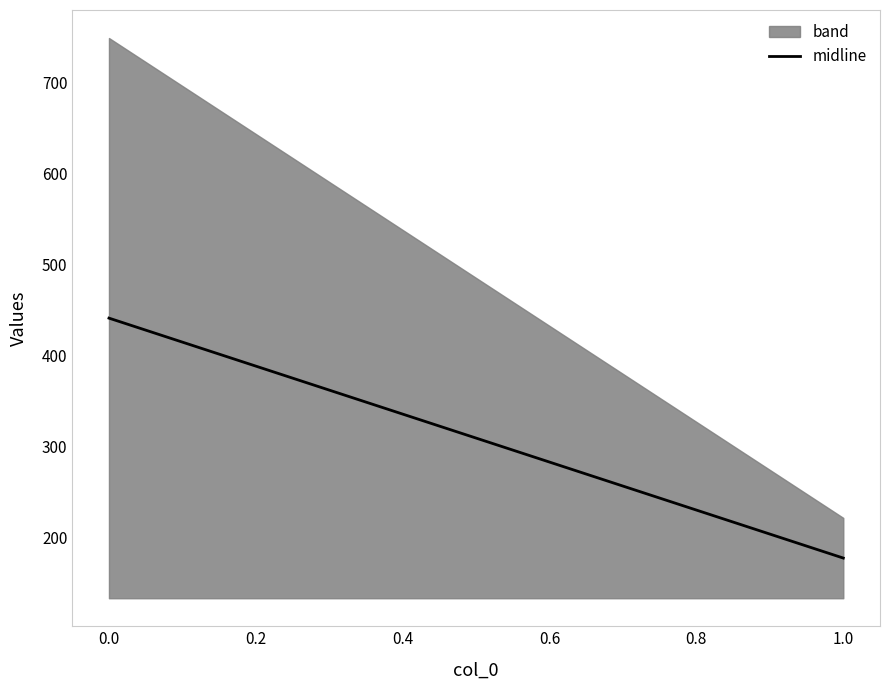

True or false: the data shows 201.1 at 0.0.

False